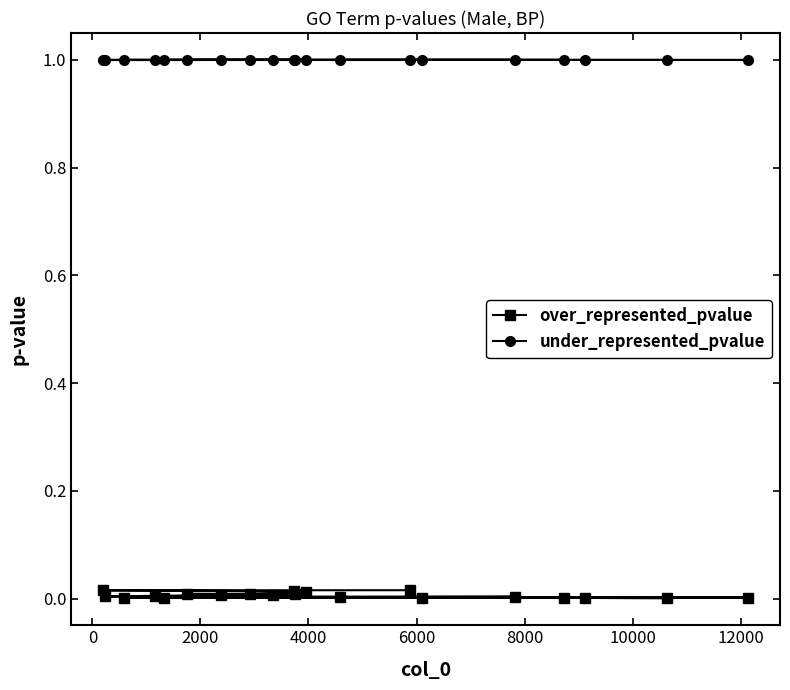

Which series has the widest spread of values?

over_represented_pvalue